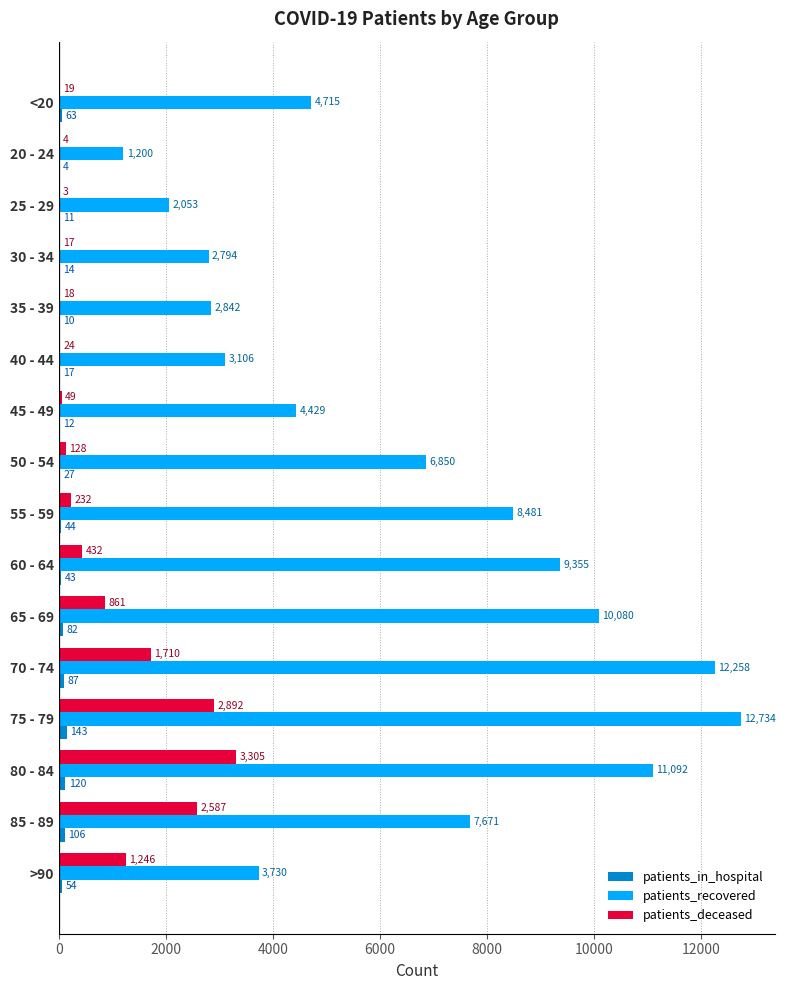

Is the value of patients_deceased at 45 - 49 greater than the value of patients_recovered at 55 - 59?

No